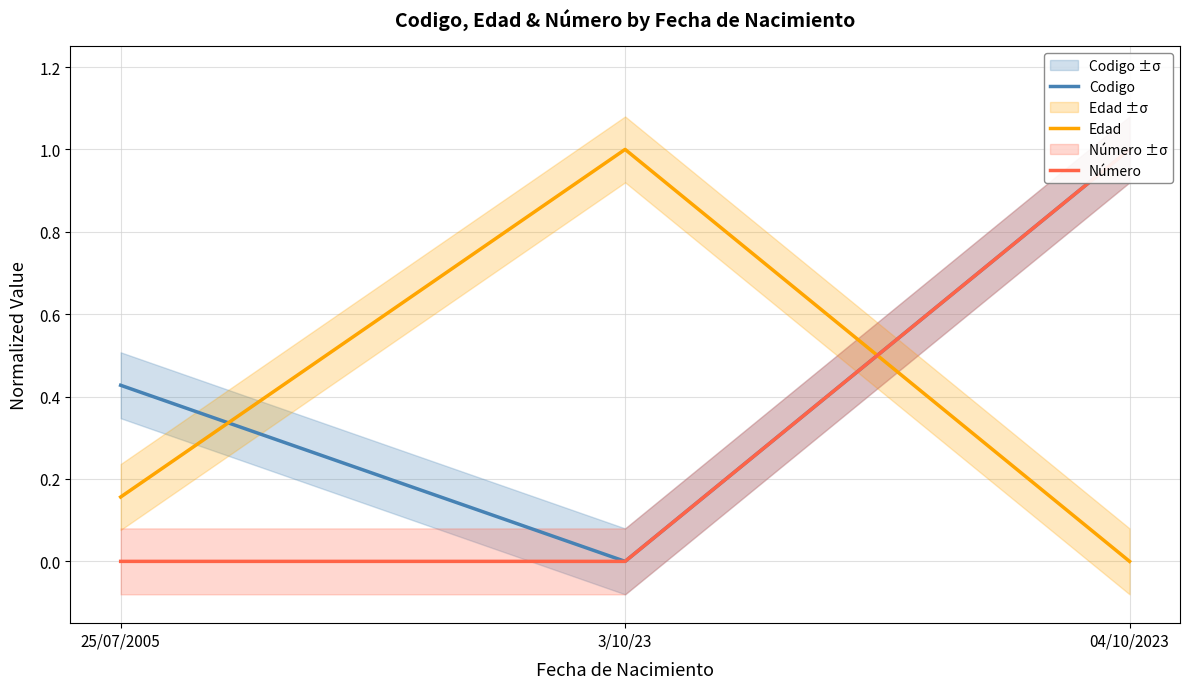

Which label corresponds to the largest value in the chart?

04/10/2023